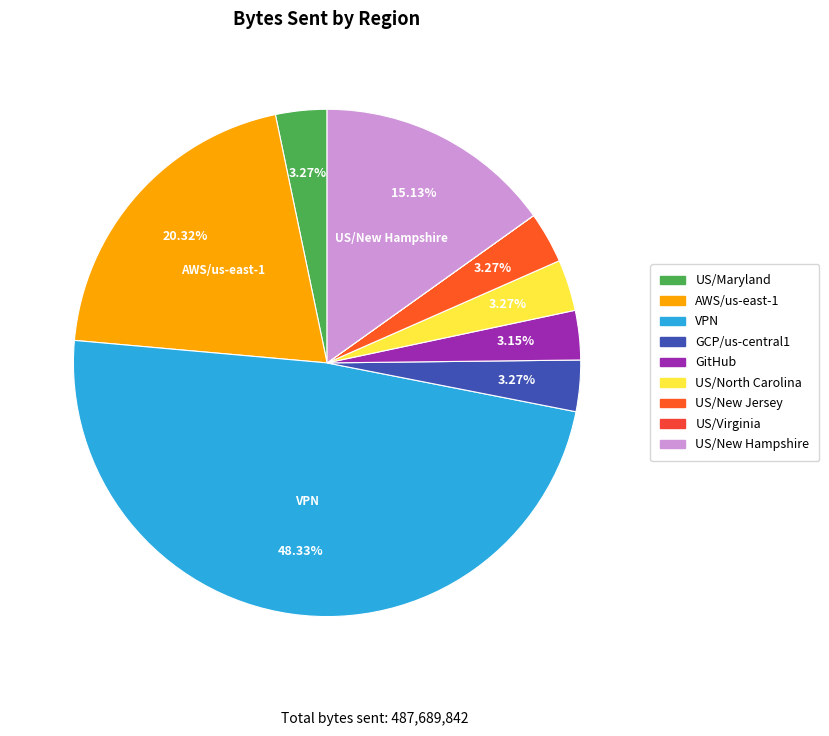

How many segments does this pie chart have?

9